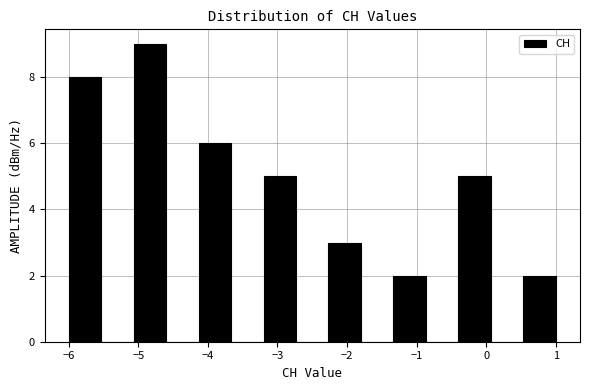

Over which range of the x-axis is the bar tallest?

-5.1 to -4.6